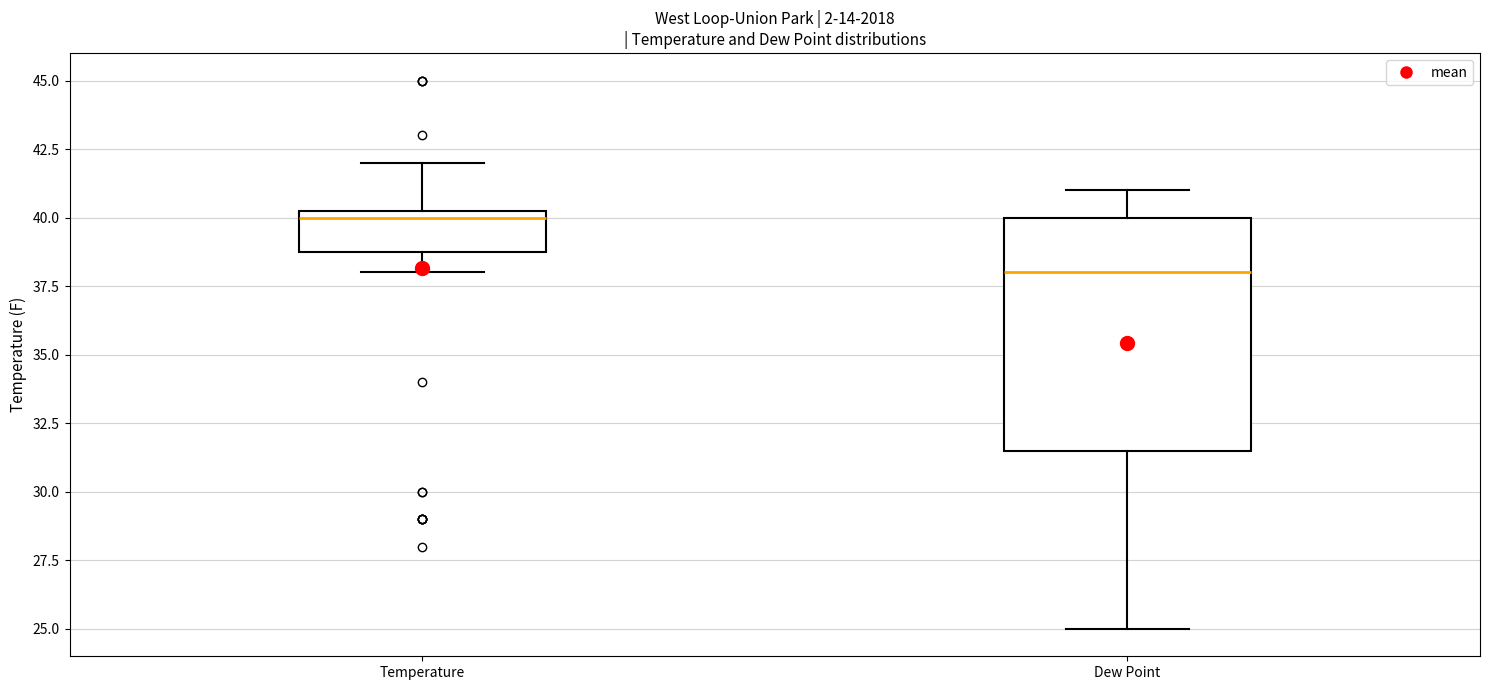

Comparing the boxes themselves (not the whiskers), which one is the tallest?

Dew Point